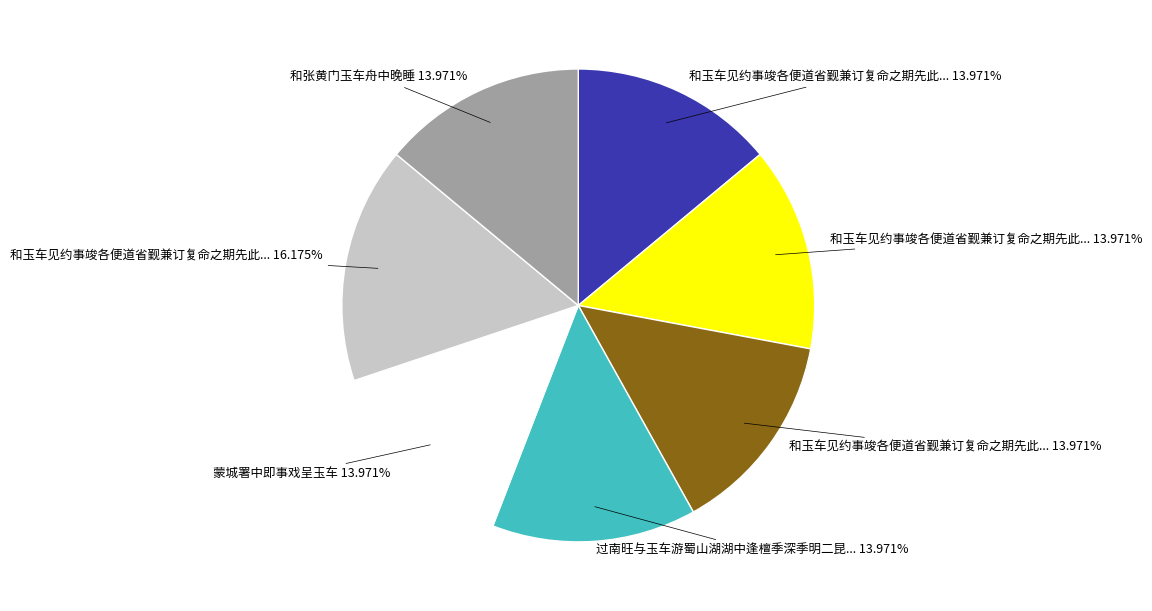

Is there any slice that represents more than half of the pie?

No